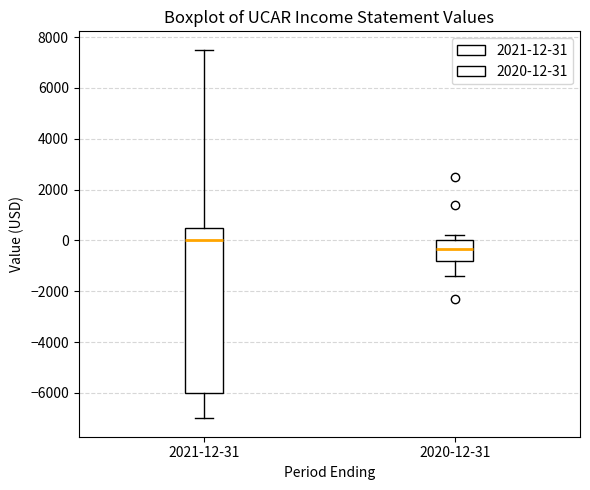

Comparing the boxes themselves (not the whiskers), which one is the tallest?

2021-12-31